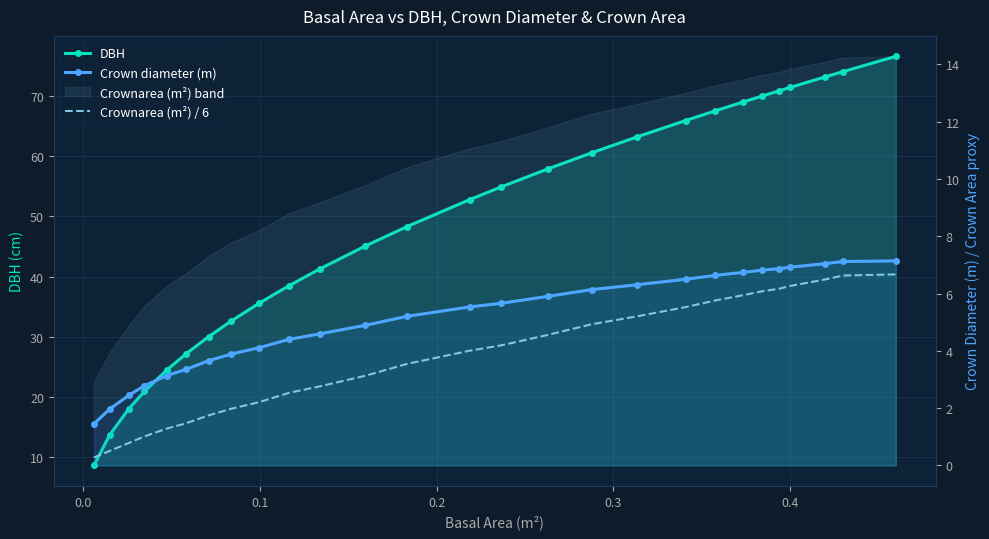

At how many categories does at least one series exceed 20?

24